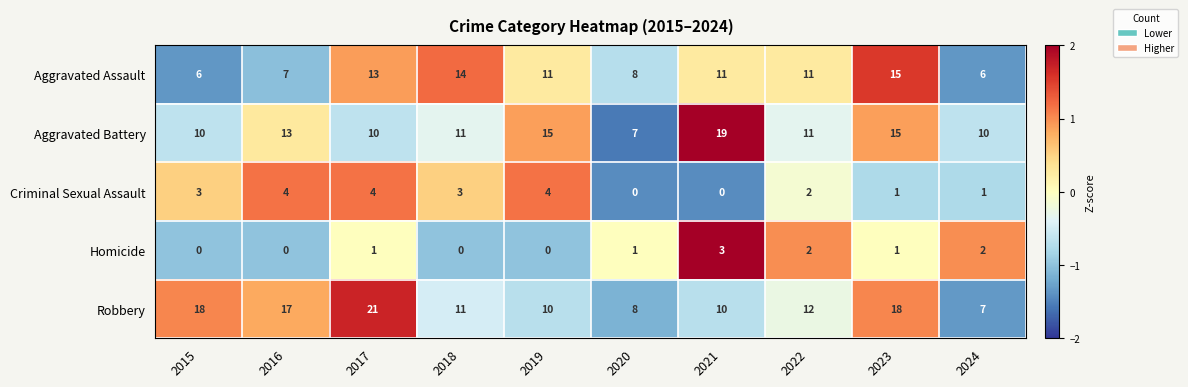

What is the smallest value displayed?

0